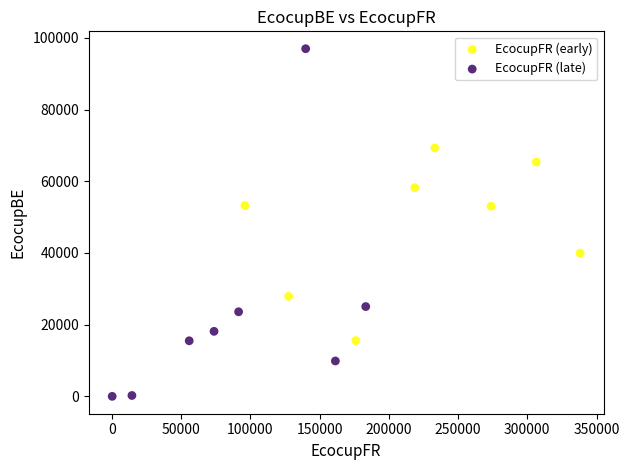

Which series has the largest Y range (max minus min)?

EcocupFR (late)